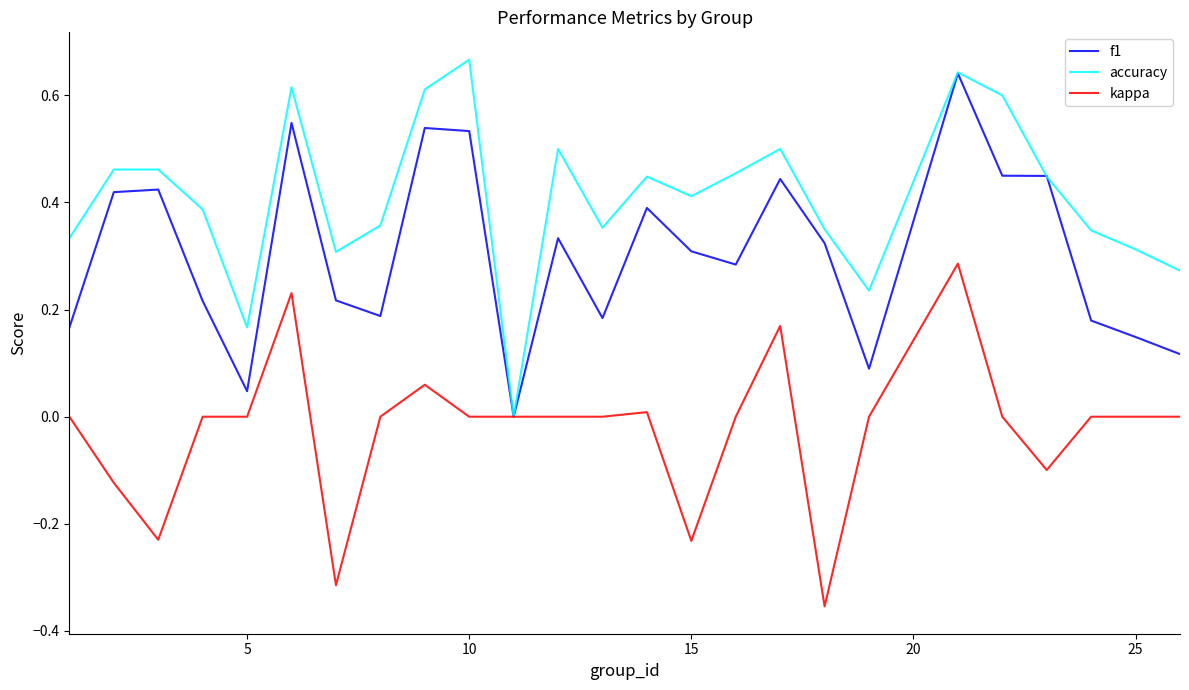

List the series in order of their overall mean, highest first.

accuracy, f1, kappa